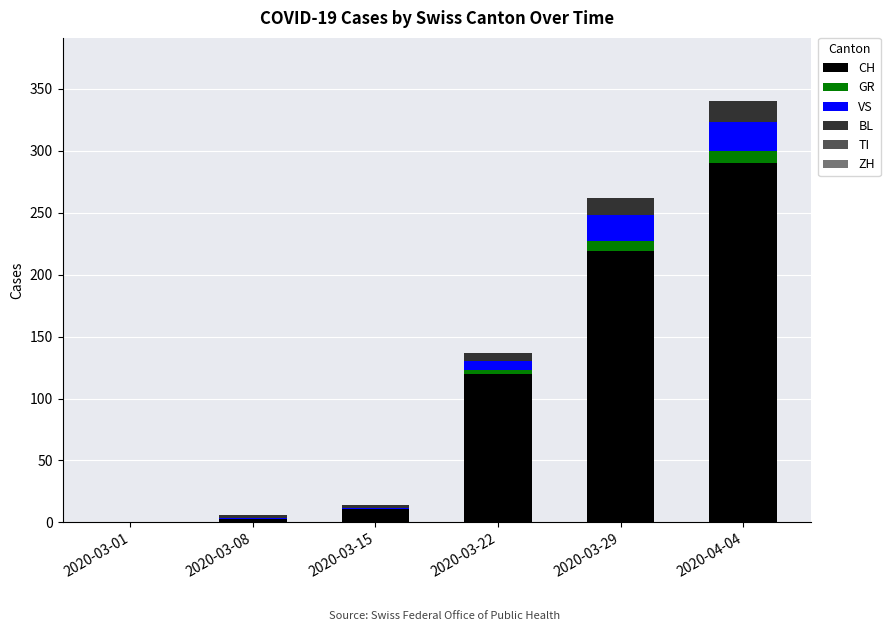

The CH series shows 120 at 2020-03-22. True or false?

True